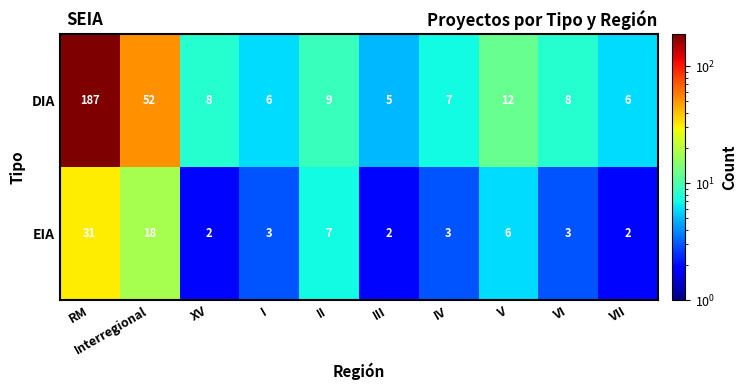

The EIA series shows 7 at II. True or false?

True